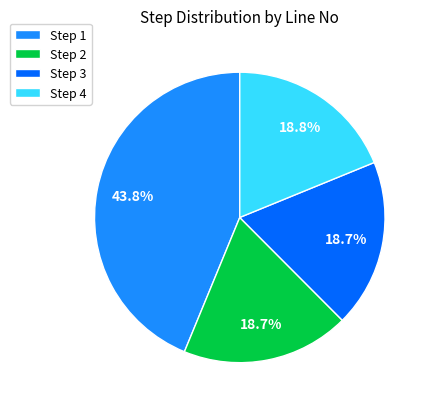

Which category has the biggest portion of the pie?

Step 1